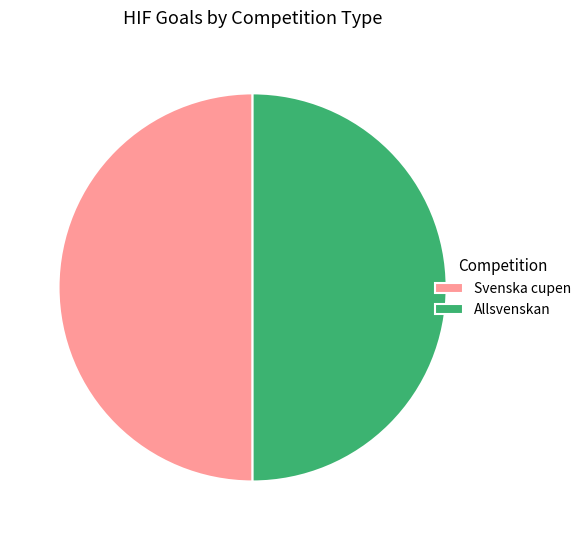

What is the ratio of the value at Allsvenskan to the value at Svenska cupen?

1.0